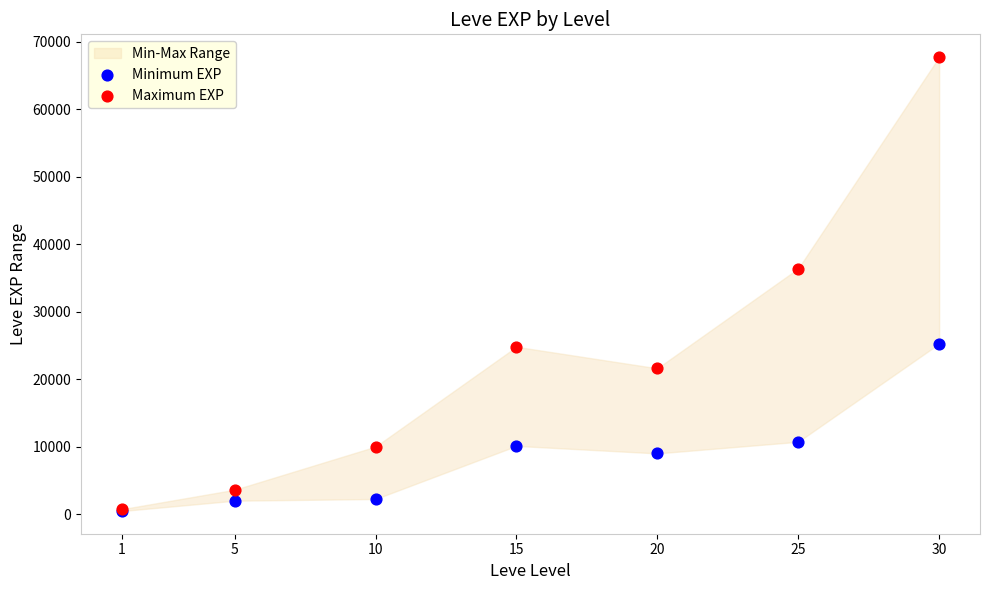

Which series has the largest Y range (max minus min)?

Maximum EXP